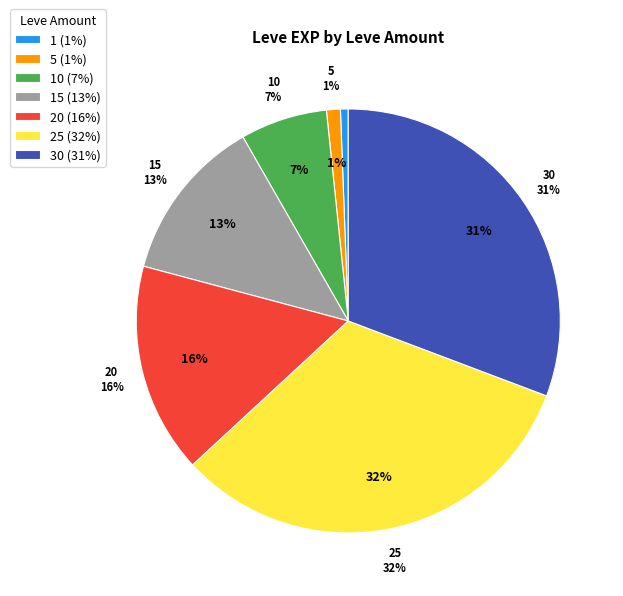

The 10 slice represents 17% of the pie. True or false?

False